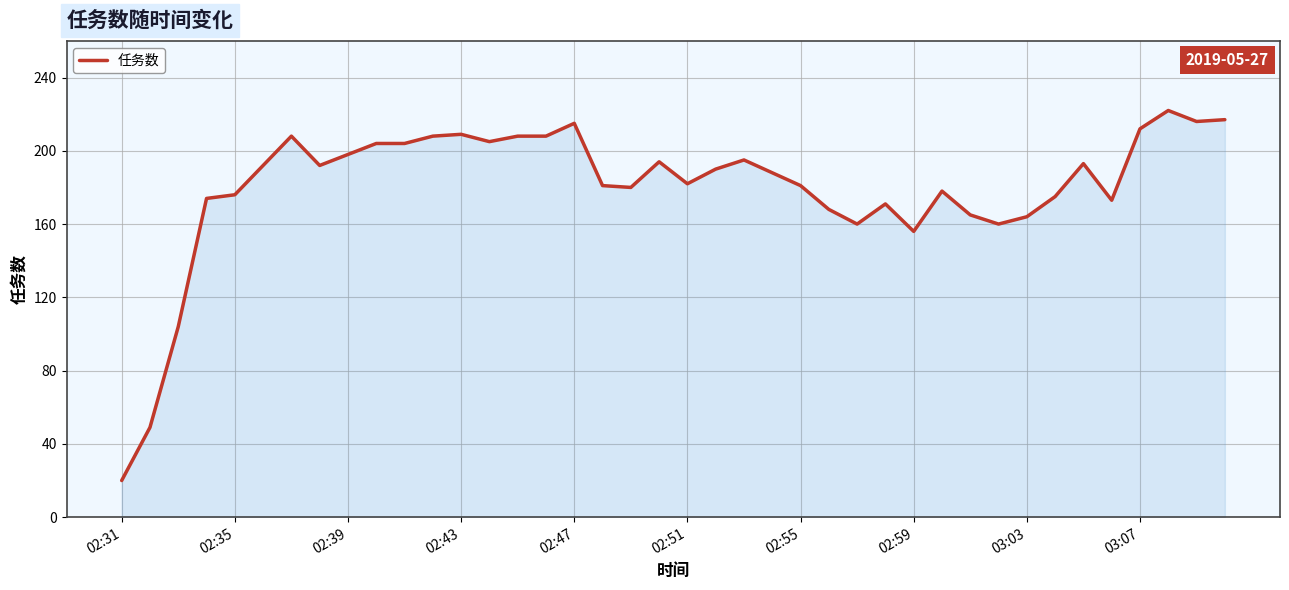

What is the minimum value shown in the chart?

20